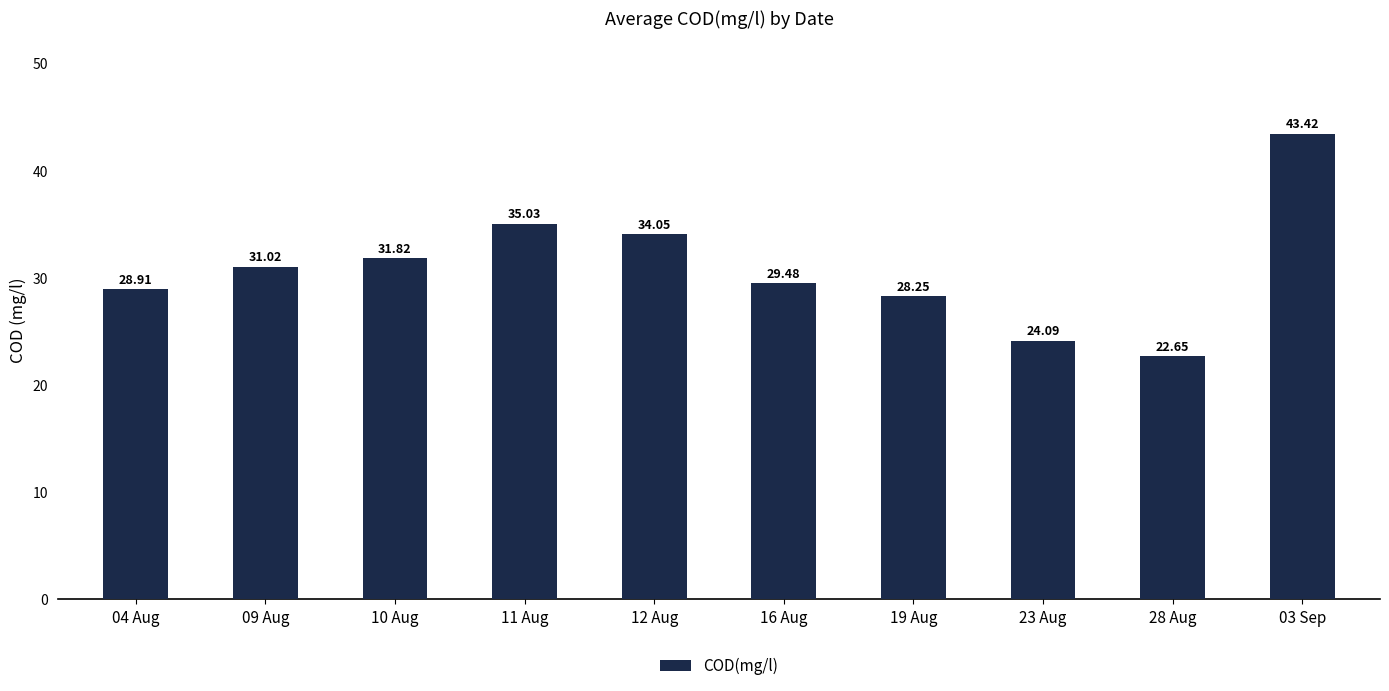

What is the sum of the values at 28 Aug and 19 Aug?

50.9